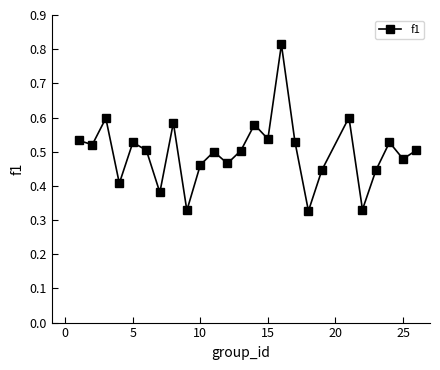

True or false: there are more than 0 points higher than both neighbors.

True